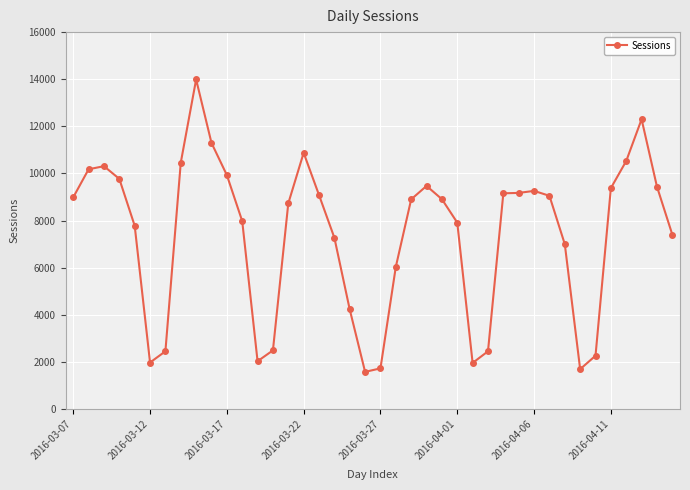

What is the difference between the maximum and minimum values?

12412